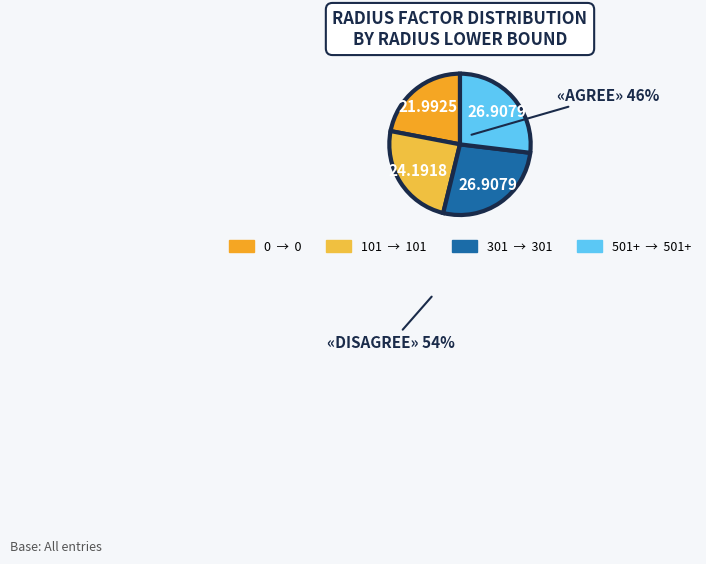

Which category has the biggest portion of the pie?

301